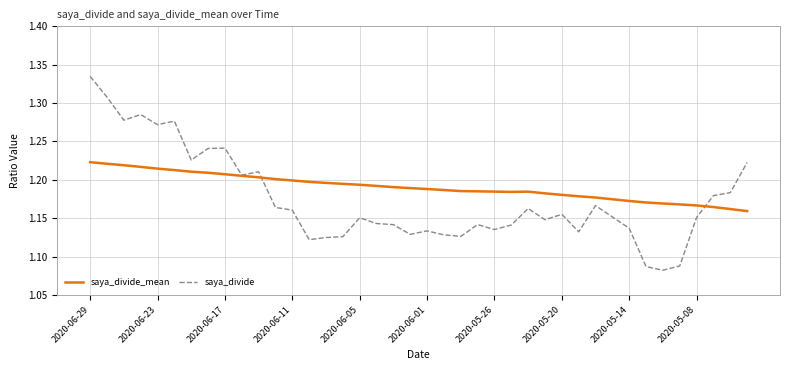

Which series has the widest spread of values?

saya_divide